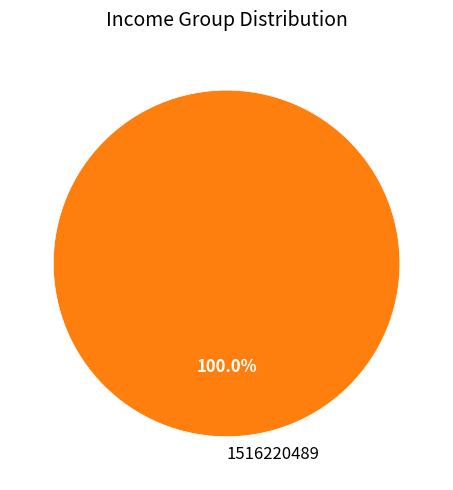

Does 1516220489 represent more than half of the total?

Yes